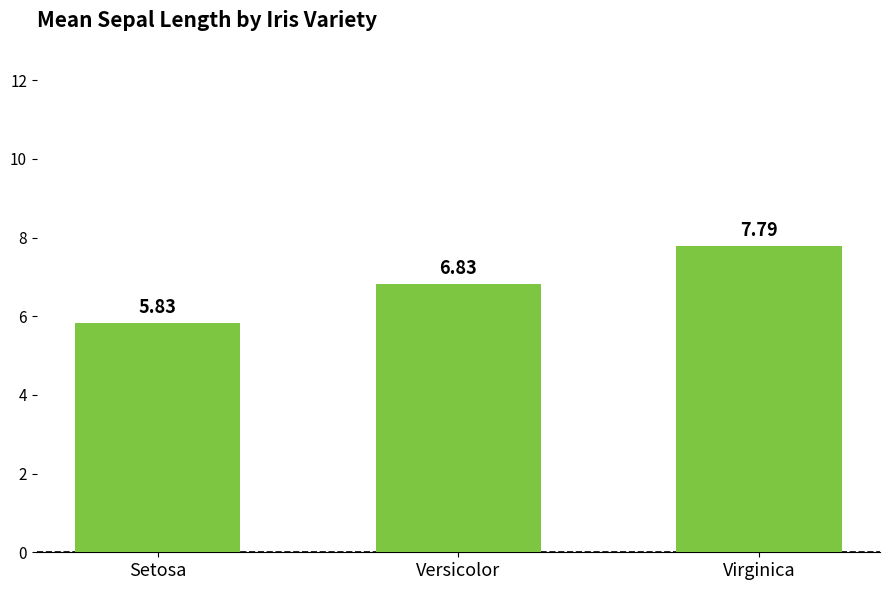

Which has a higher value, Setosa or Versicolor?

Versicolor